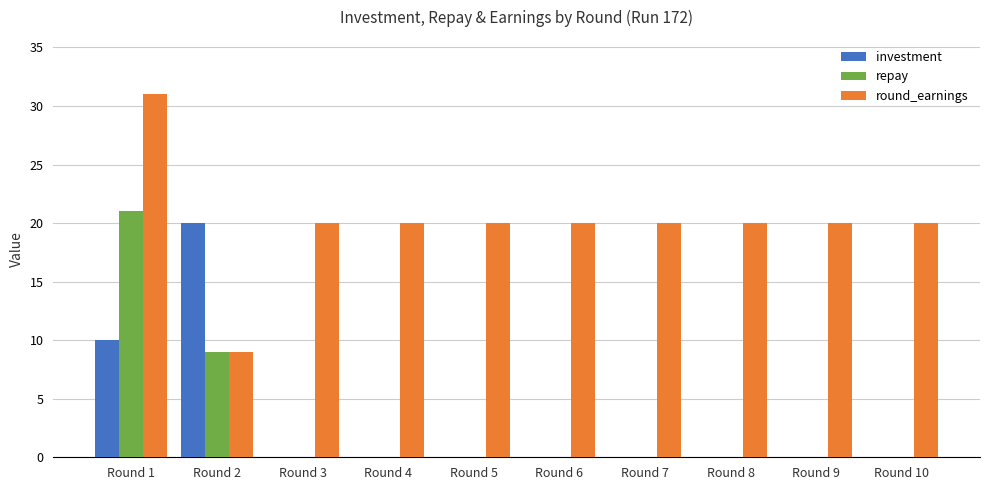

Which category has the highest value across all series?

Round 1